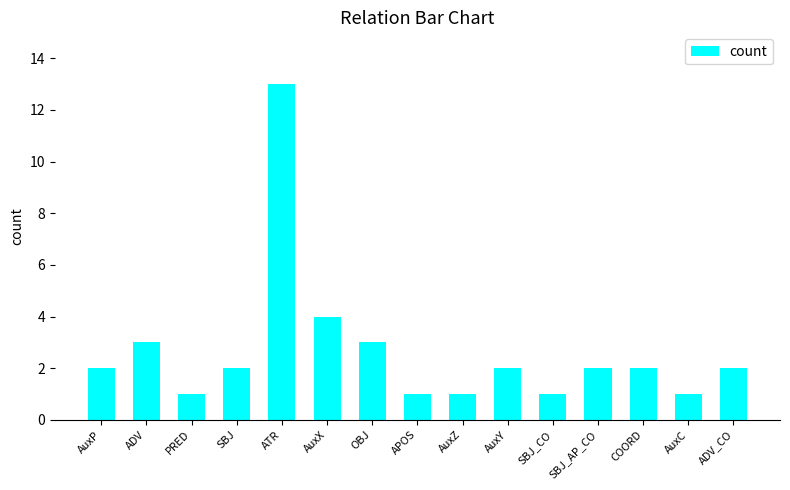

What is the change in value from ATR to AuxX?

-9